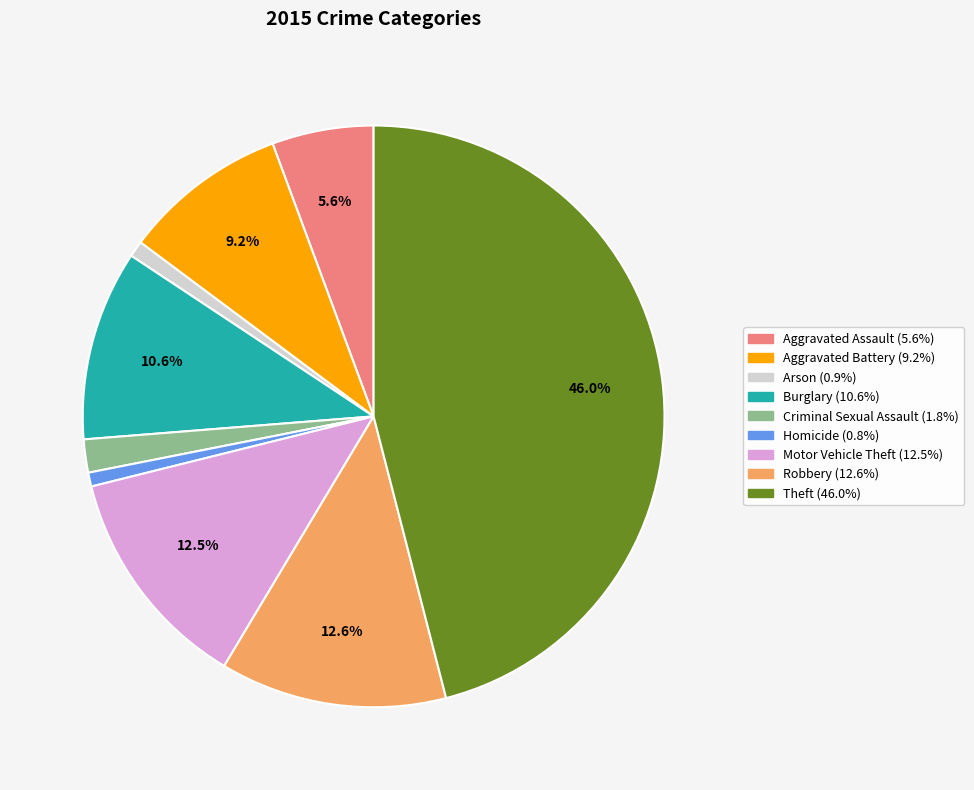

Does any single category account for the majority?

No